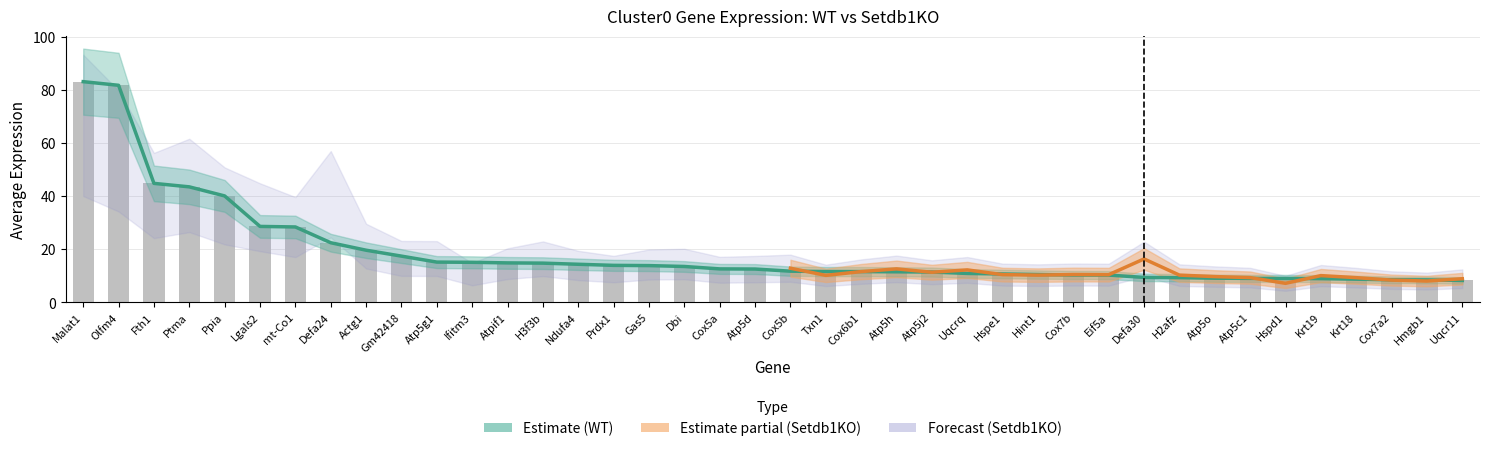

What is the average value?

18.6